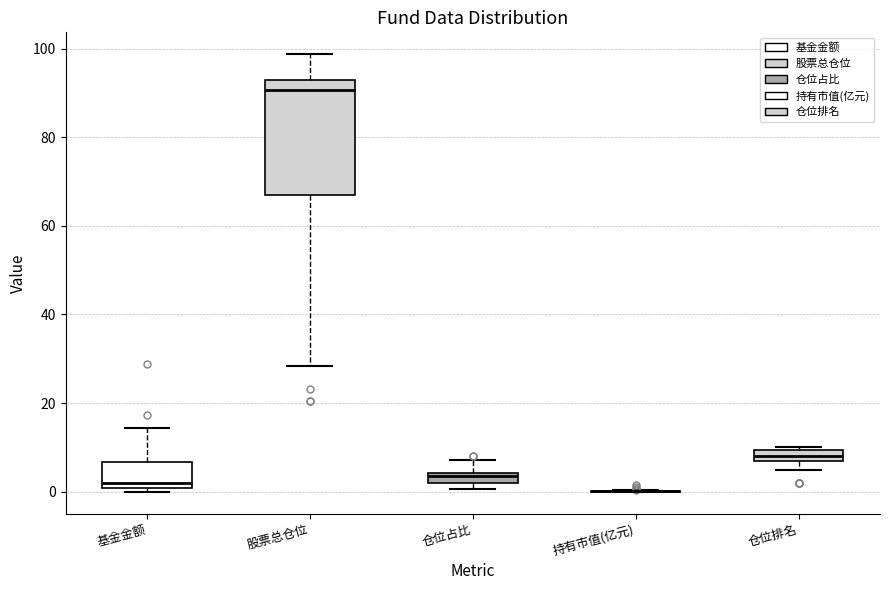

Where is the upper edge of the box for 股票总仓位 on the y-axis? The values are not printed on the chart, so give them approximately, as read against the axis.

94